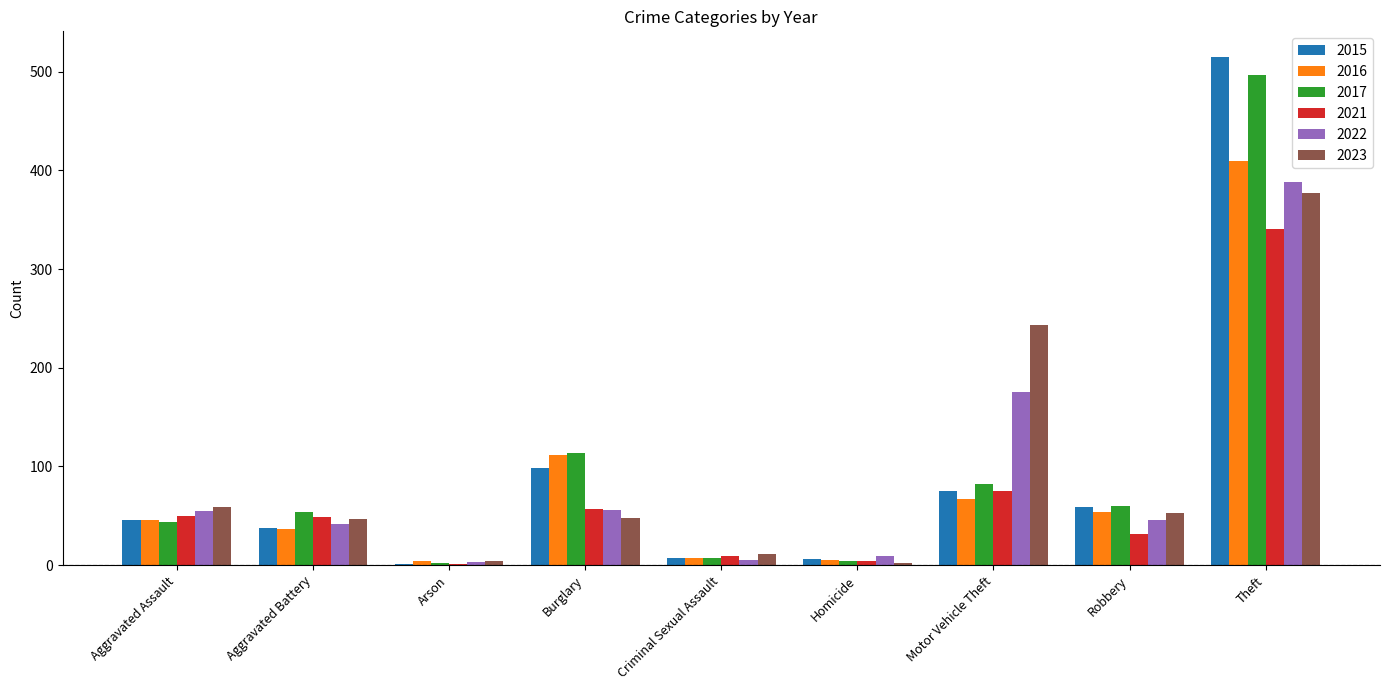

What is the sum of the 2017 values at Motor Vehicle Theft and Robbery?

142